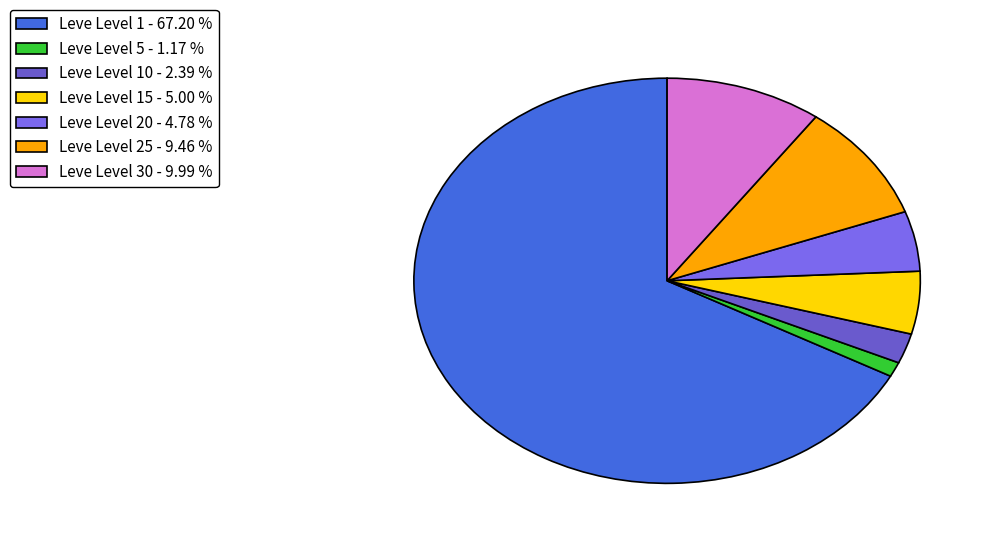

Is there a majority slice in this chart?

Yes